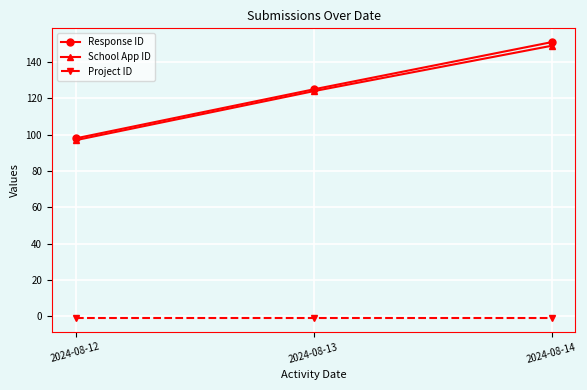

Reading right to left, extract all data points from this chart.

Response ID: 2024-08-14=151	2024-08-13=125	2024-08-12=98
School App ID: 2024-08-14=149	2024-08-13=124	2024-08-12=97
Project ID: 2024-08-14=-1	2024-08-13=-1	2024-08-12=-1